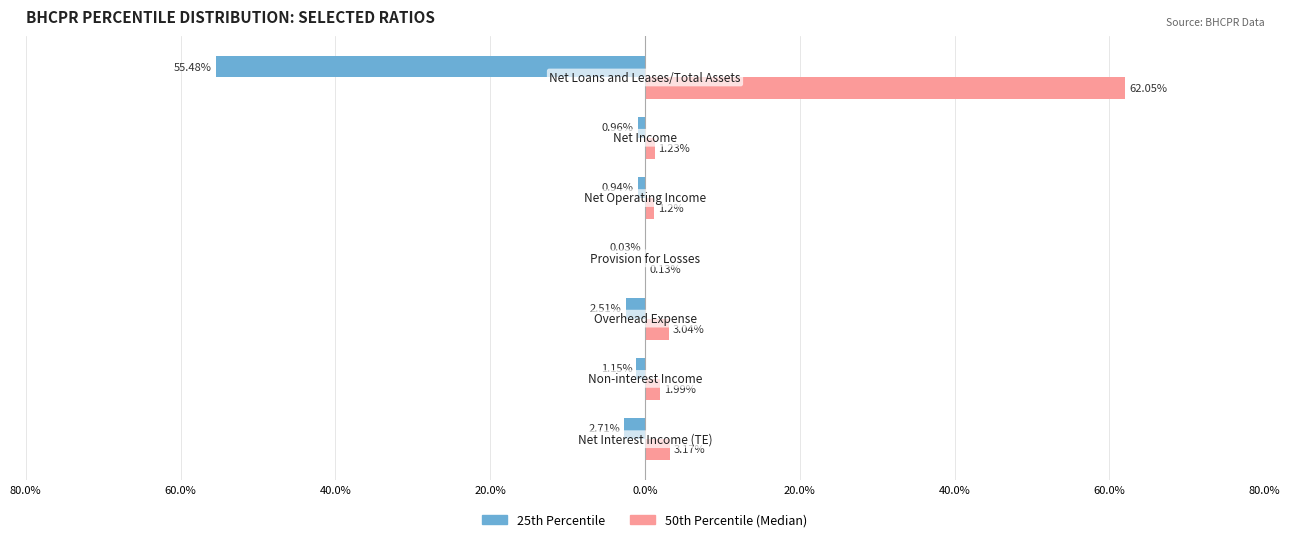

Which series has the largest range (max minus min)?

50%